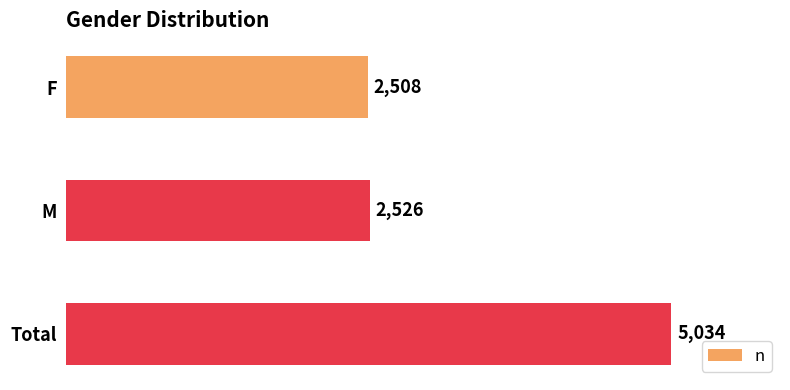

List the labels in order of value, largest first.

Total, M, F